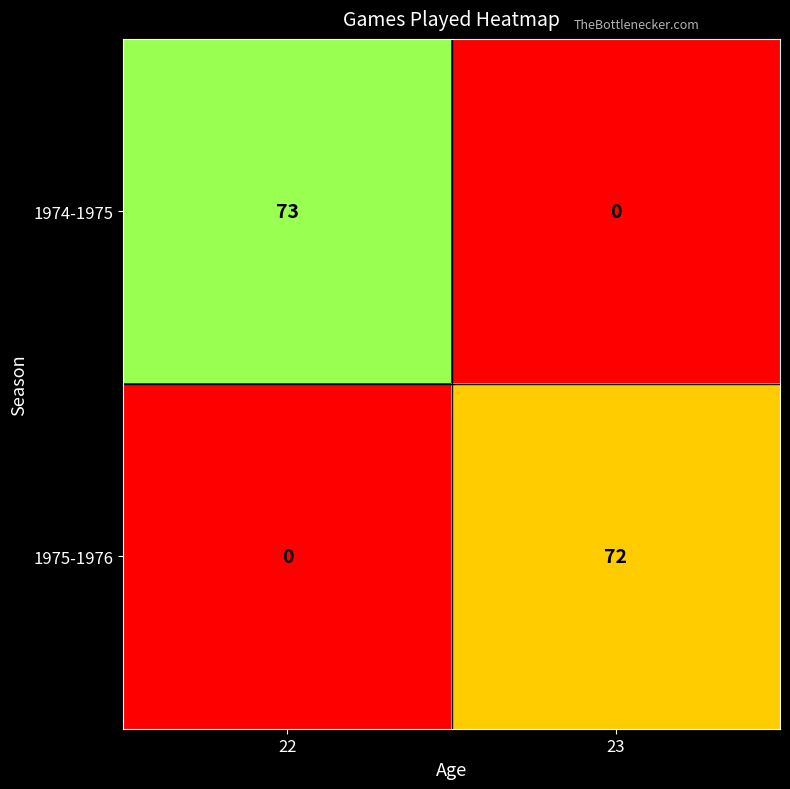

Rank the series by their maximum value, from lowest to highest.

1975-1976, 1974-1975